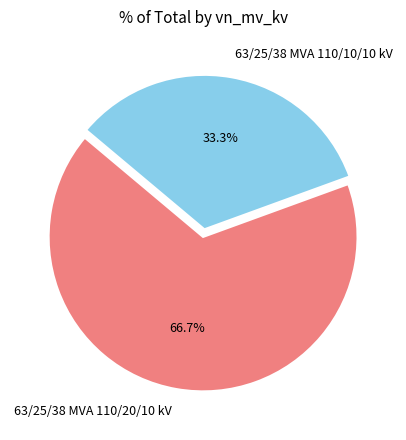

How many segments does this pie chart have?

2